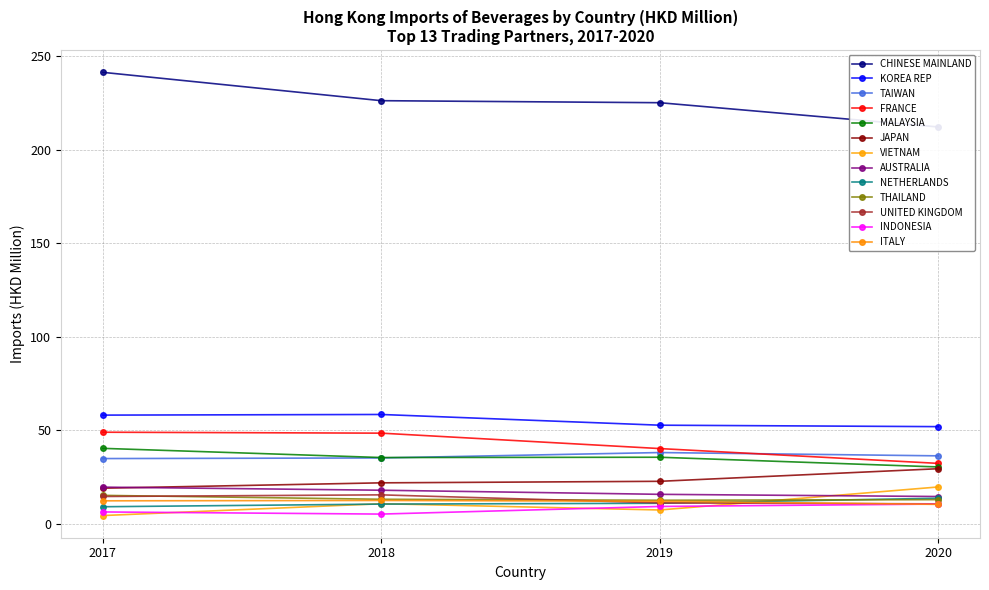

At which label is 201712 closest to 122?

KOREA REP